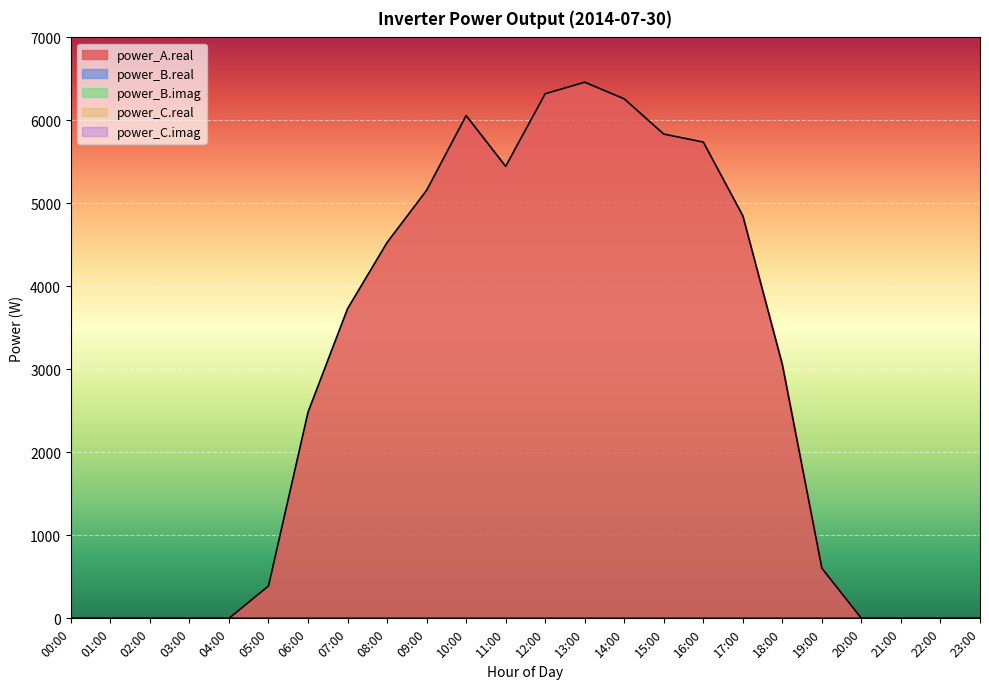

True or false: power_B.imag and power_C.imag cross at least once.

False